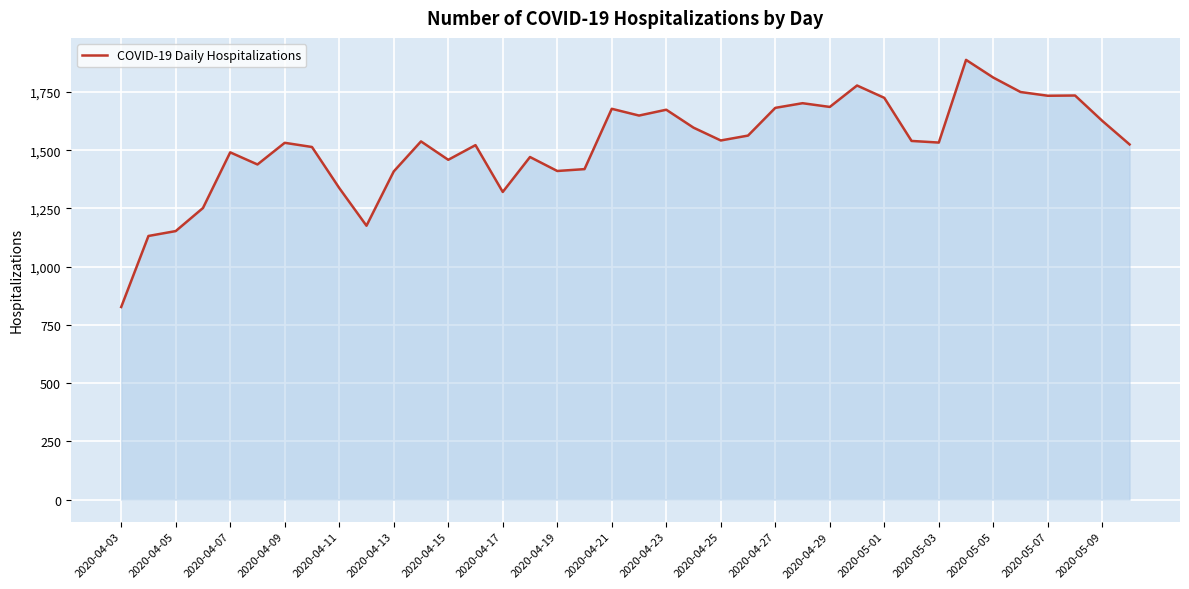

What is the maximum value shown in the chart?

1888